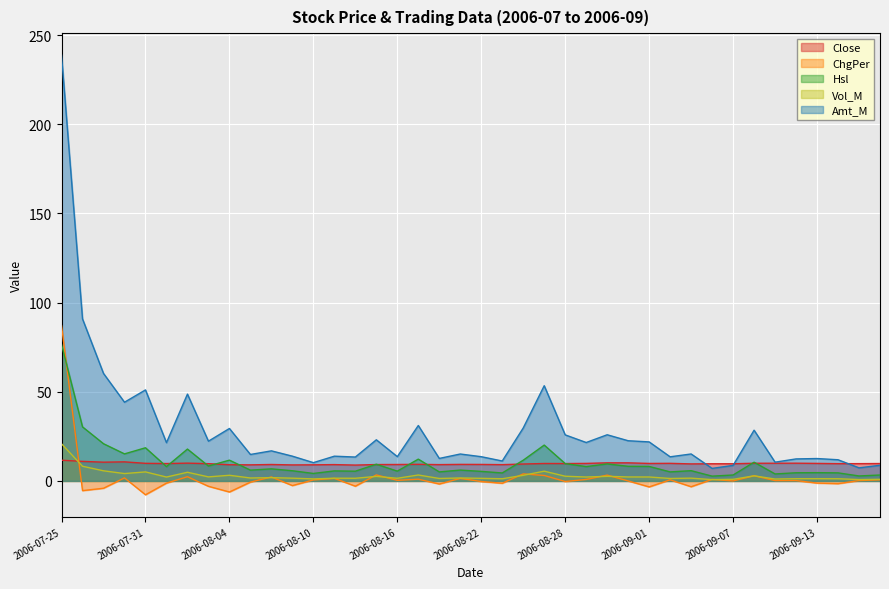

How many intersections are there between Close and Vol_M?

1